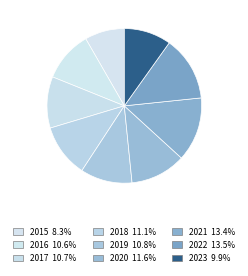

How many slices are in this pie chart?

9